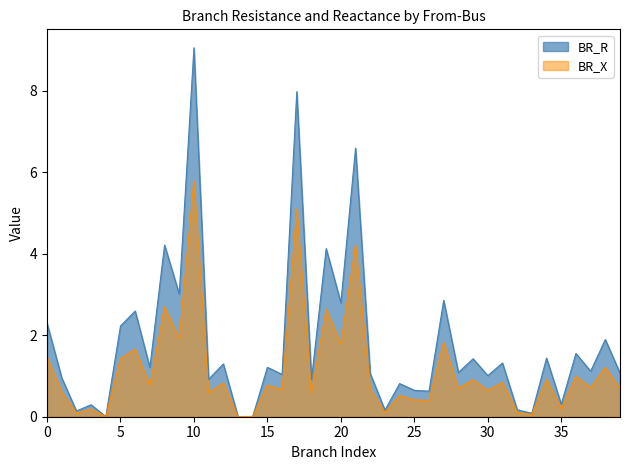

What is the maximum value shown in the chart?

9.1